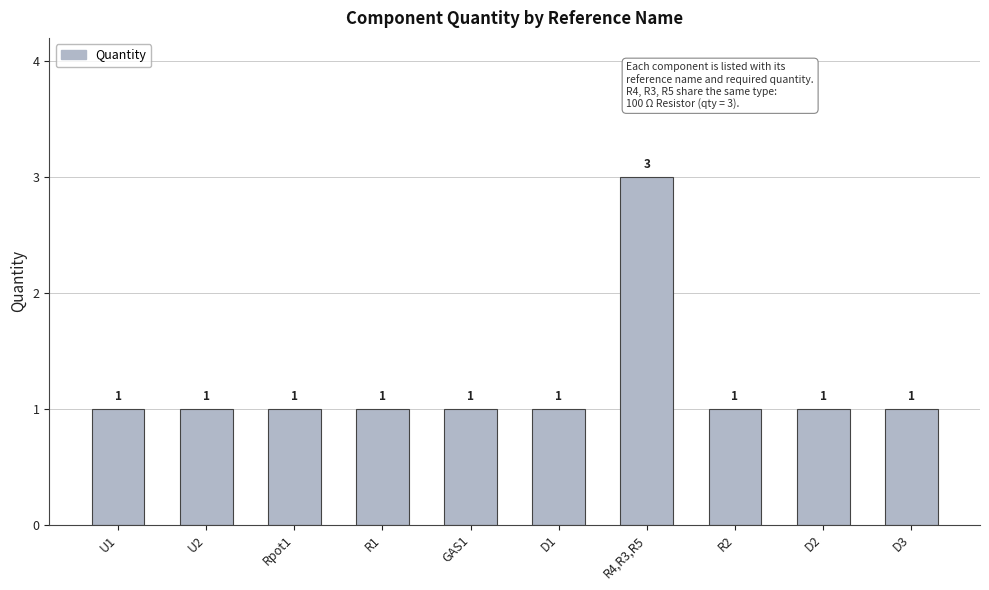

Reading left to right, extract all data points from this chart.

U1=1	U2=1	Rpot1=1	R1=1	GAS1=1	D1=1	R4,R3,R5=3	R2=1	D2=1	D3=1